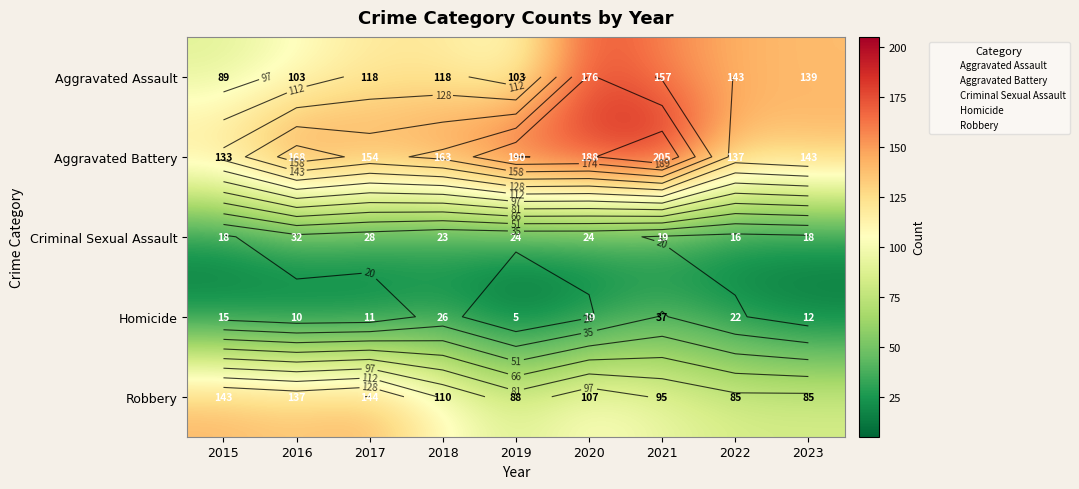

List the series in order of their peak value, lowest first.

Criminal Sexual Assault, Homicide, Robbery, Aggravated Assault, Aggravated Battery